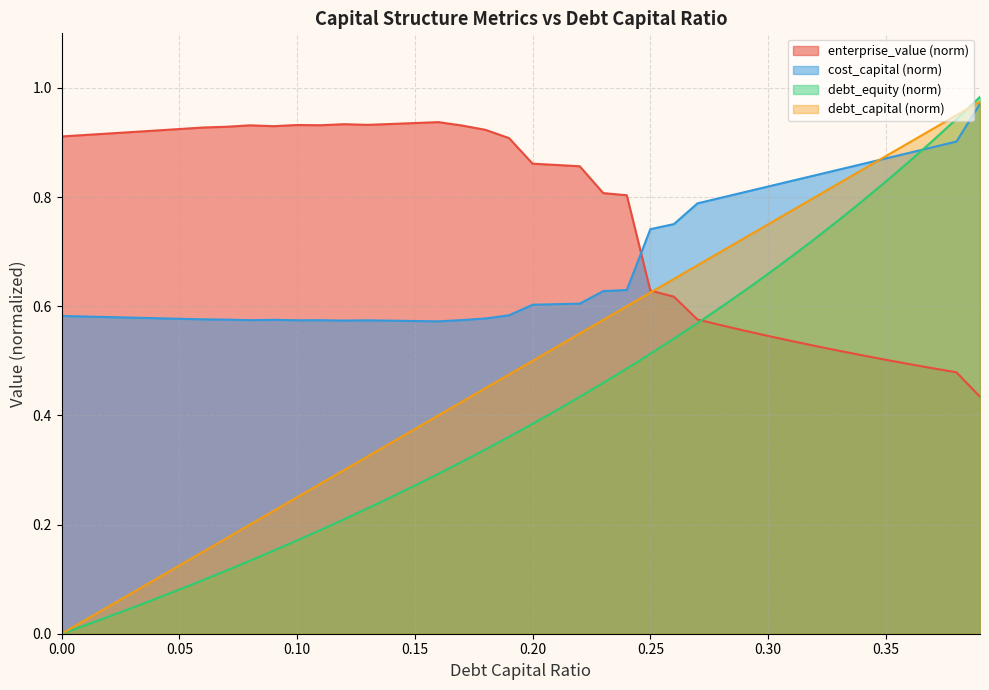

List the series in order of their overall mean, highest first.

enterprise_value (norm), cost_capital (norm), debt_capital (norm), debt_equity (norm)